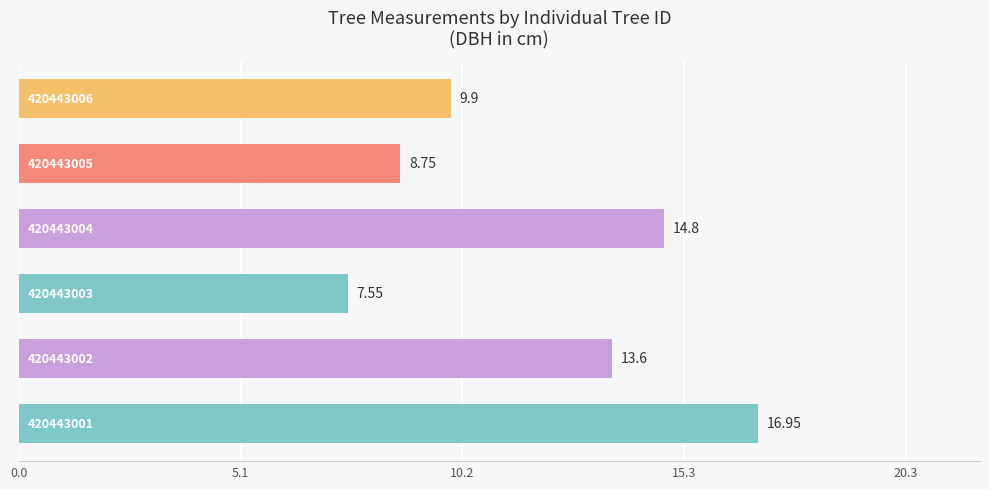

What is the greatest value displayed?

16.9